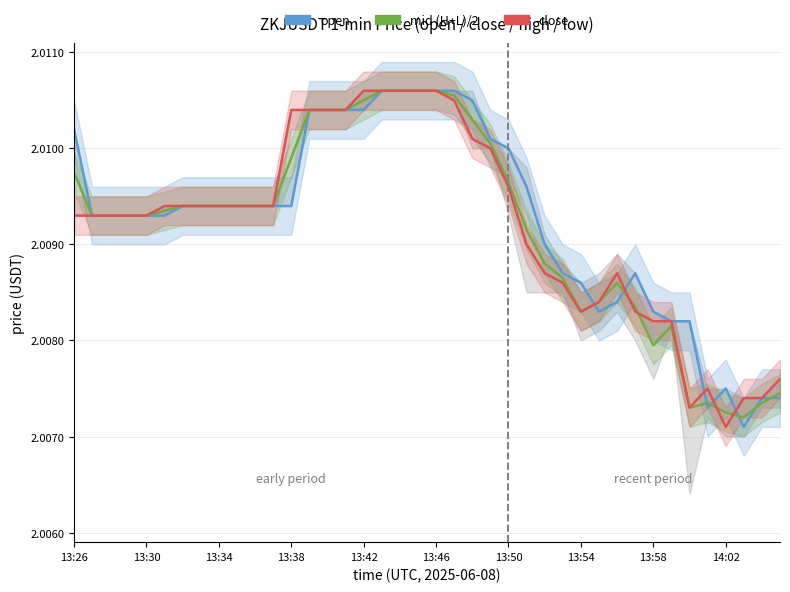

Read the mid (H+L)/2 value at 13:30.

2.0